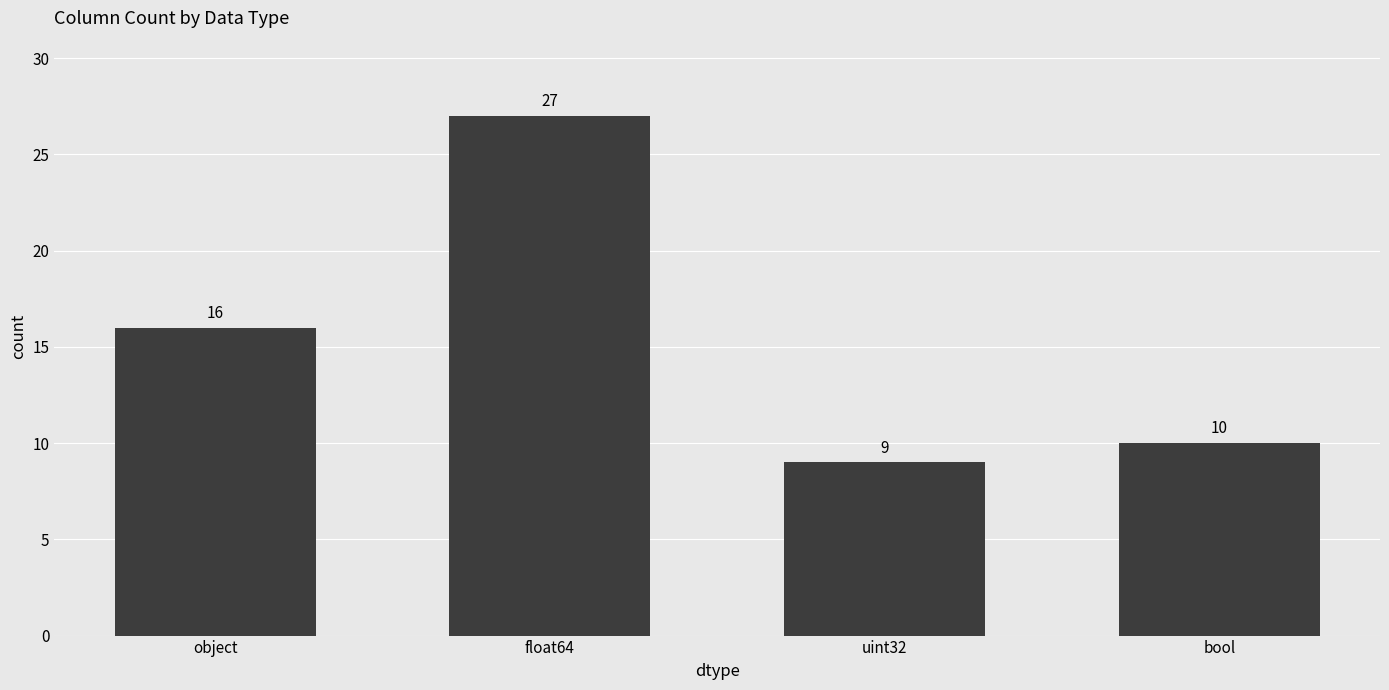

What is the sum of the values at uint32 and float64?

36